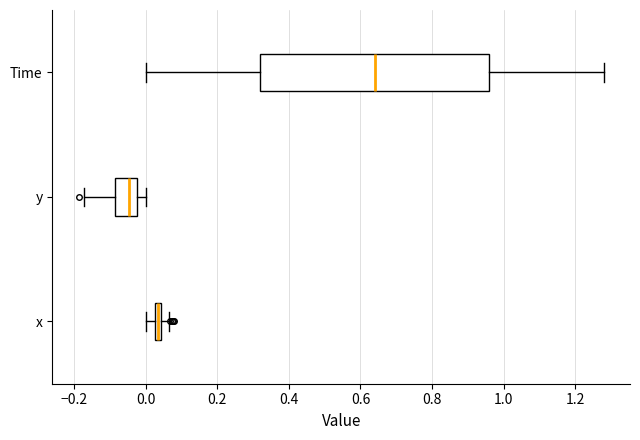

Which box has the furthest to the right median line?

Time